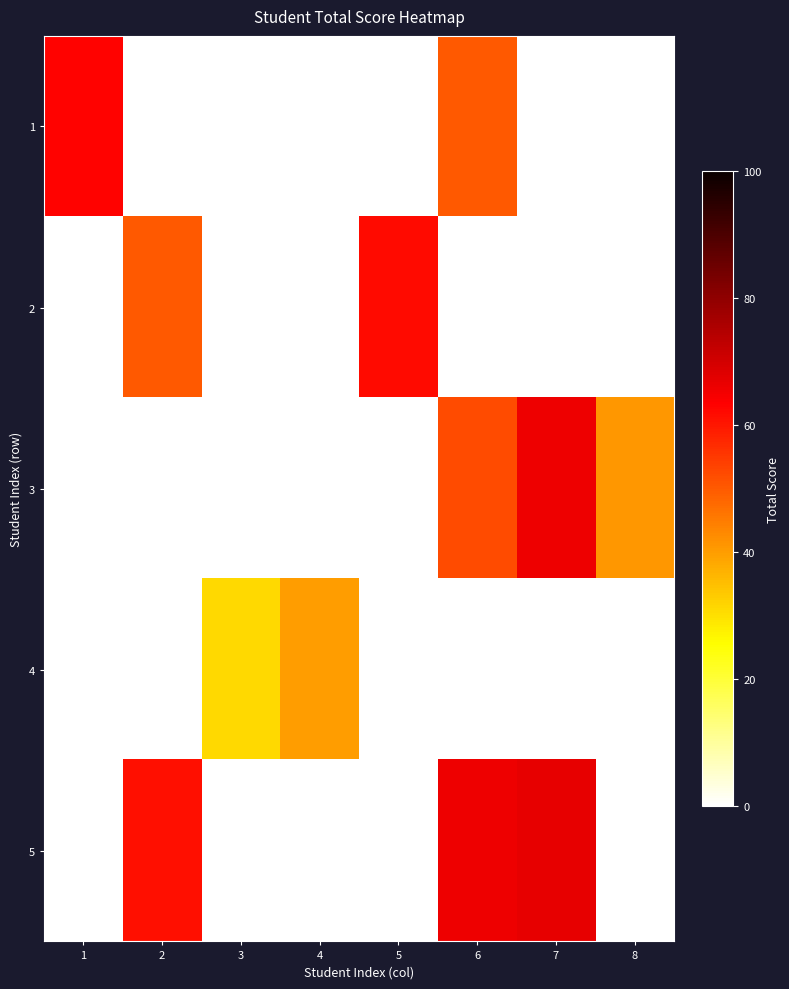

Reading right to left, what are all the values shown in this chart?

1: 8=0	7=0	6=50	5=0	4=0	3=0	2=0	1=63
2: 8=0	7=0	6=0	5=62	4=0	3=0	2=50	1=0
3: 8=41	7=66	6=52	5=0	4=0	3=0	2=0	1=0
4: 8=0	7=0	6=0	5=0	4=40	3=31	2=0	1=0
5: 8=0	7=67	6=66	5=0	4=0	3=0	2=61	1=0